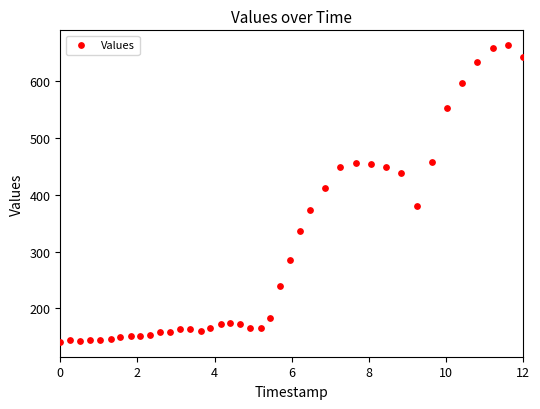

What Y value in the scatter plot is closest to 402?

412